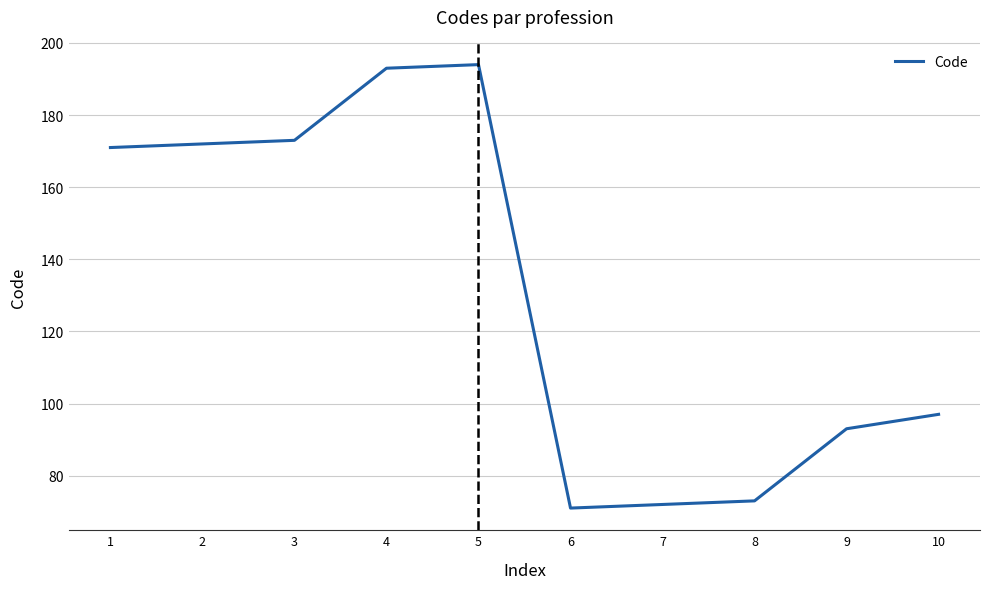

What is the change in value from 5 to 7?

-122